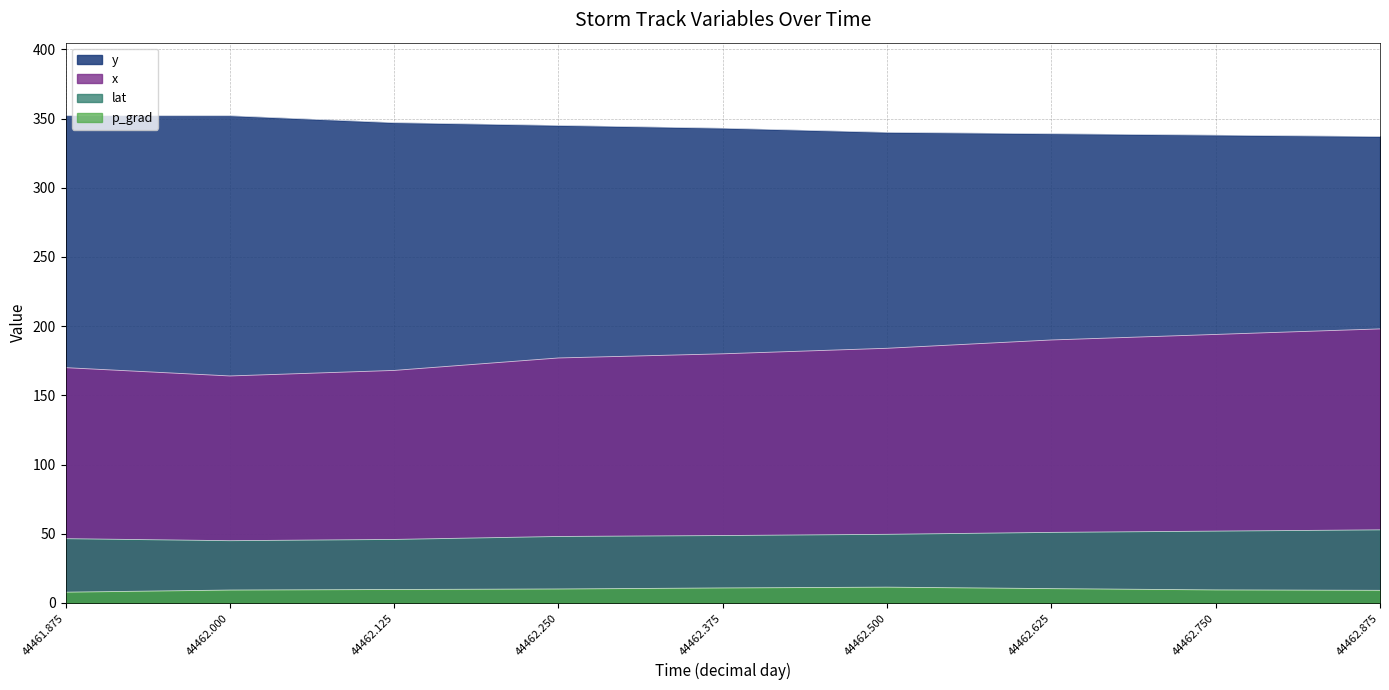

What are all the series names shown in the legend?

lat, p_grad, x, y